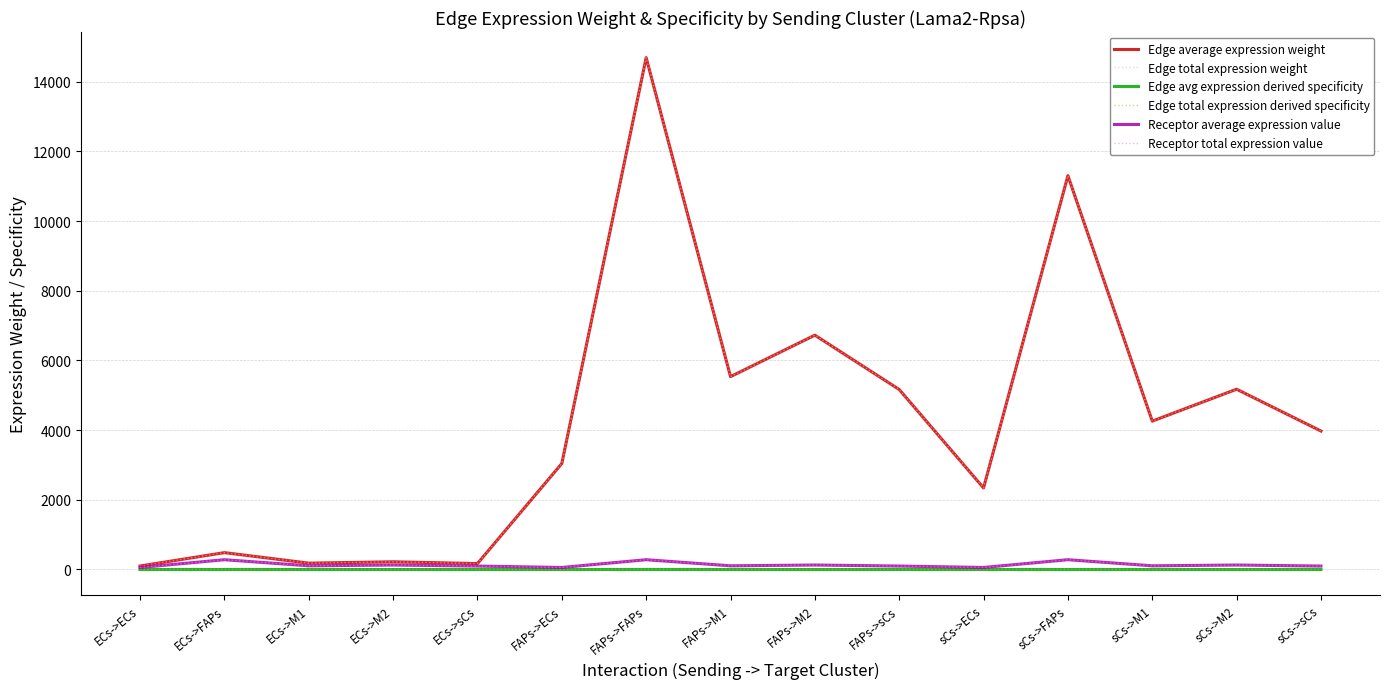

Which category has the lowest value in the Edge total expression derived specificity series?

ECs->ECs